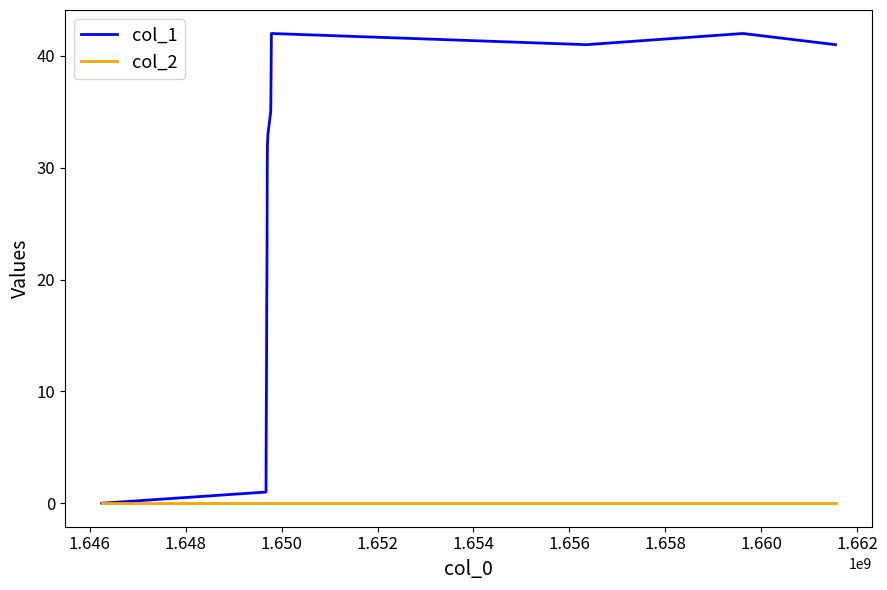

Rank the series by their maximum value, from lowest to highest.

col_2, col_1